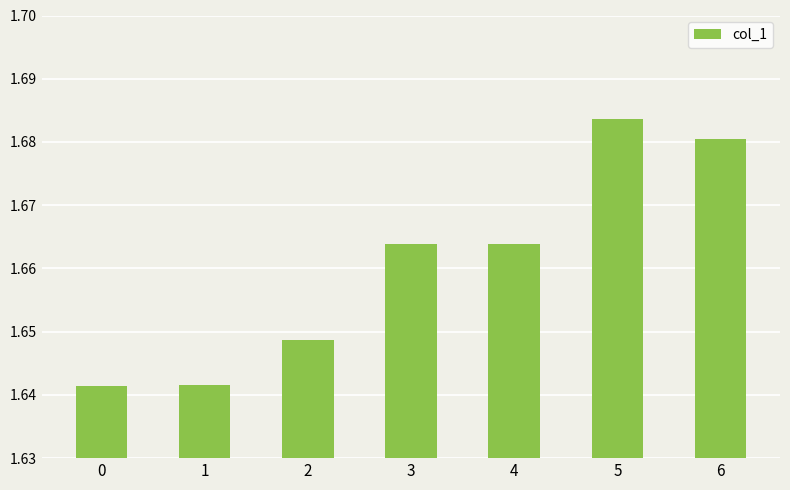

How many bars are there in total?

7